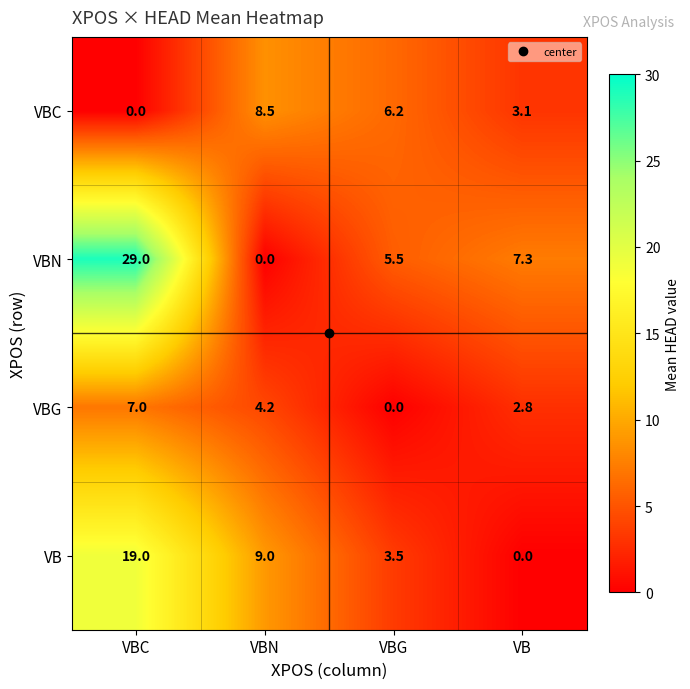

The VBC series shows 8.5 at VBN. True or false?

True